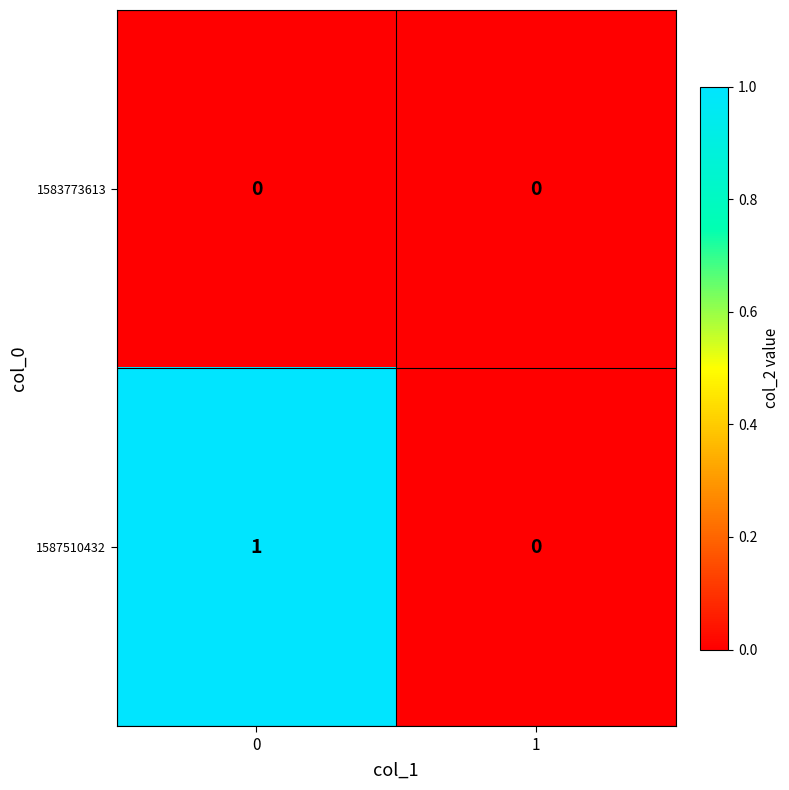

Which series has the largest total across all categories?

1587510432